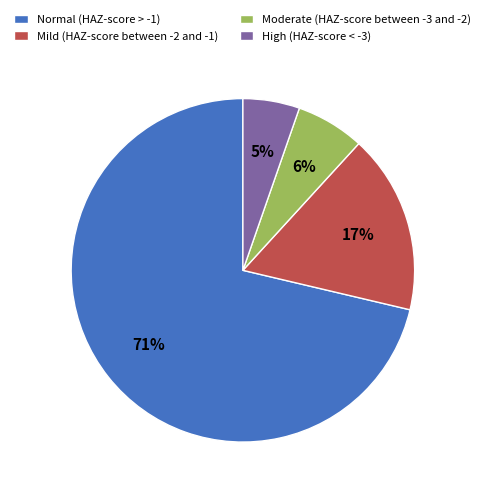

How many slices are in this pie chart?

4